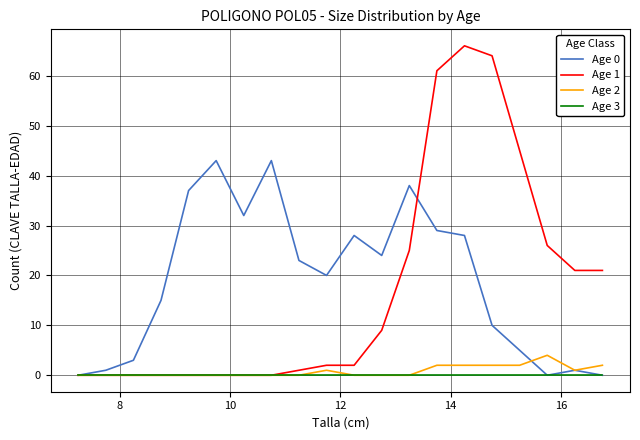

How many series are shown in this chart?

4